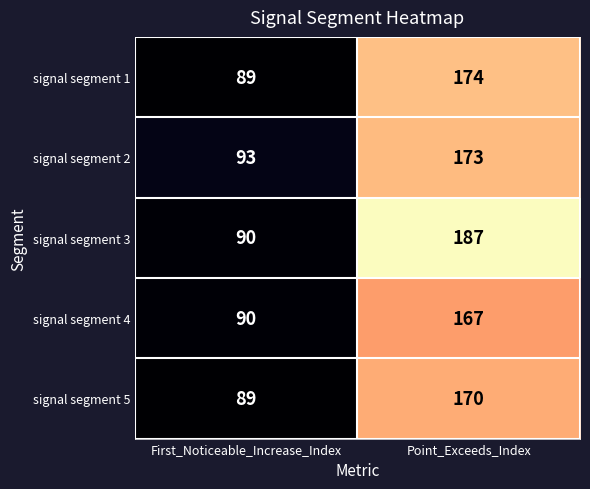

What is the total value across all series at Point_Exceeds_Index?

871